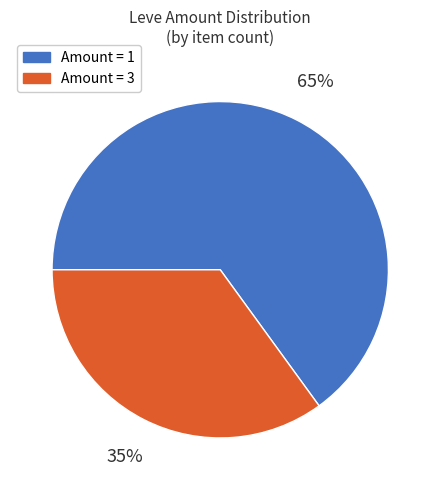

Is there any slice that represents more than half of the pie?

Yes